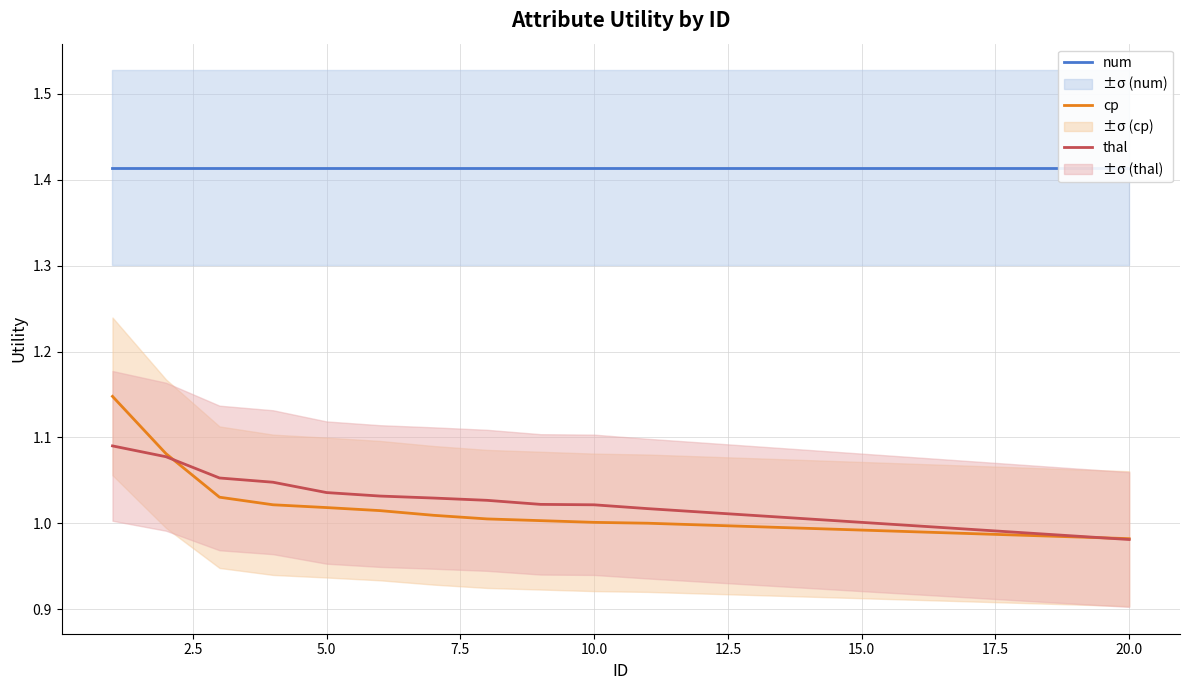

Which series changed the most between 0.0 and 14?

cp